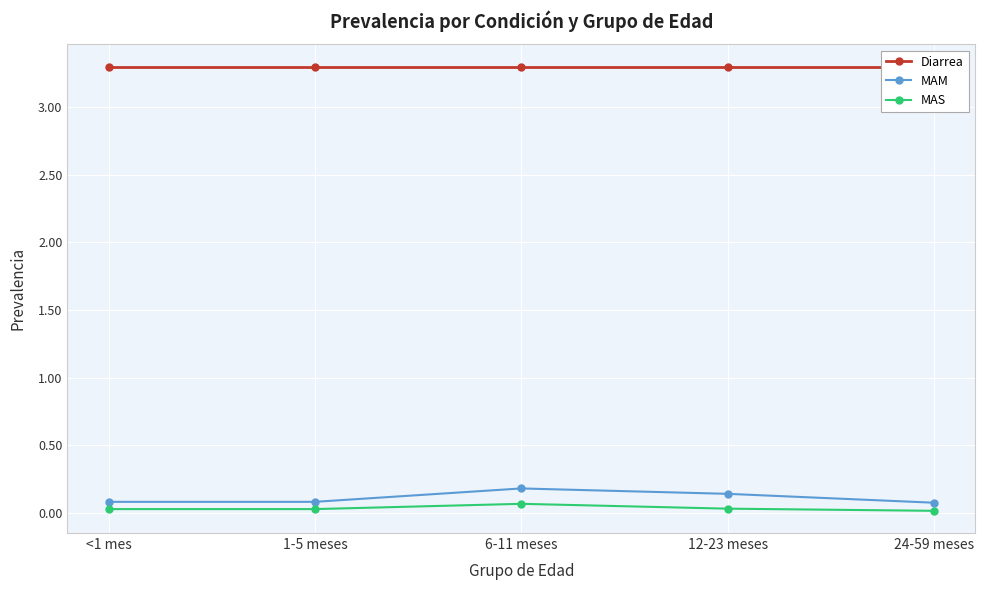

What is the highest value of the MAS series?

0.1